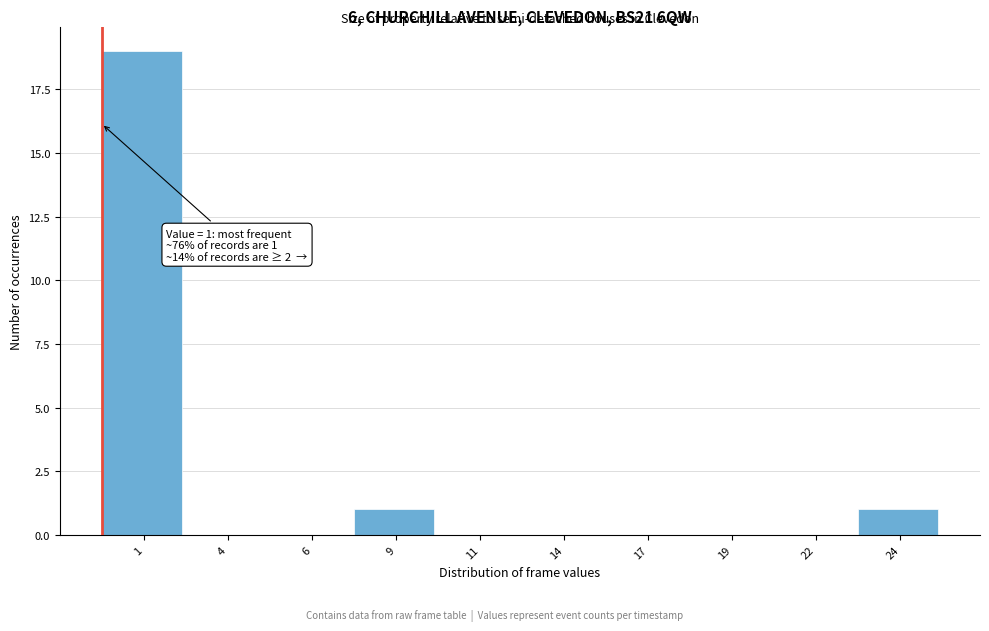

Reading left to right, transcribe all the data shown in this chart.

1=19	4=0	6=0	9=1	11=0	14=0	17=0	19=0	22=0	24=1